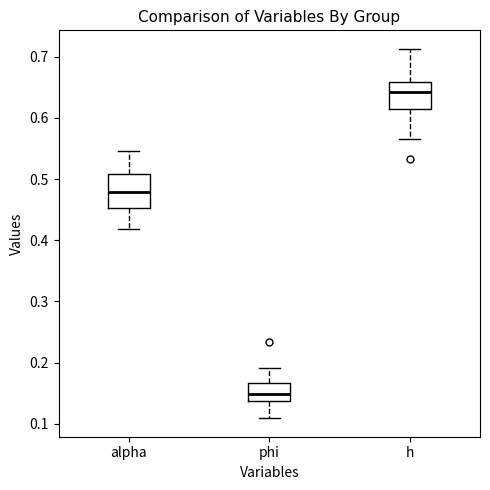

Which box's median line is the highest?

h